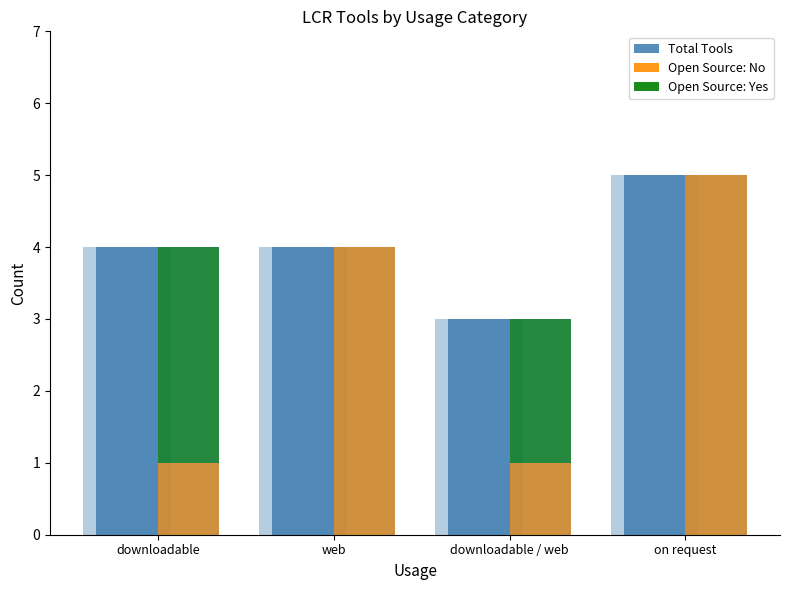

What is the difference between the Total Tools values at downloadable / web and downloadable?

1